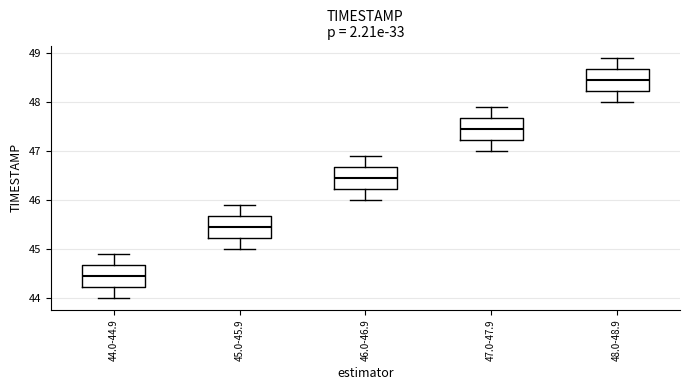

Where does the upper whisker of the box for 47.0-47.9 end on the y-axis? The values are not printed on the chart, so give them approximately, as read against the axis.

47.9